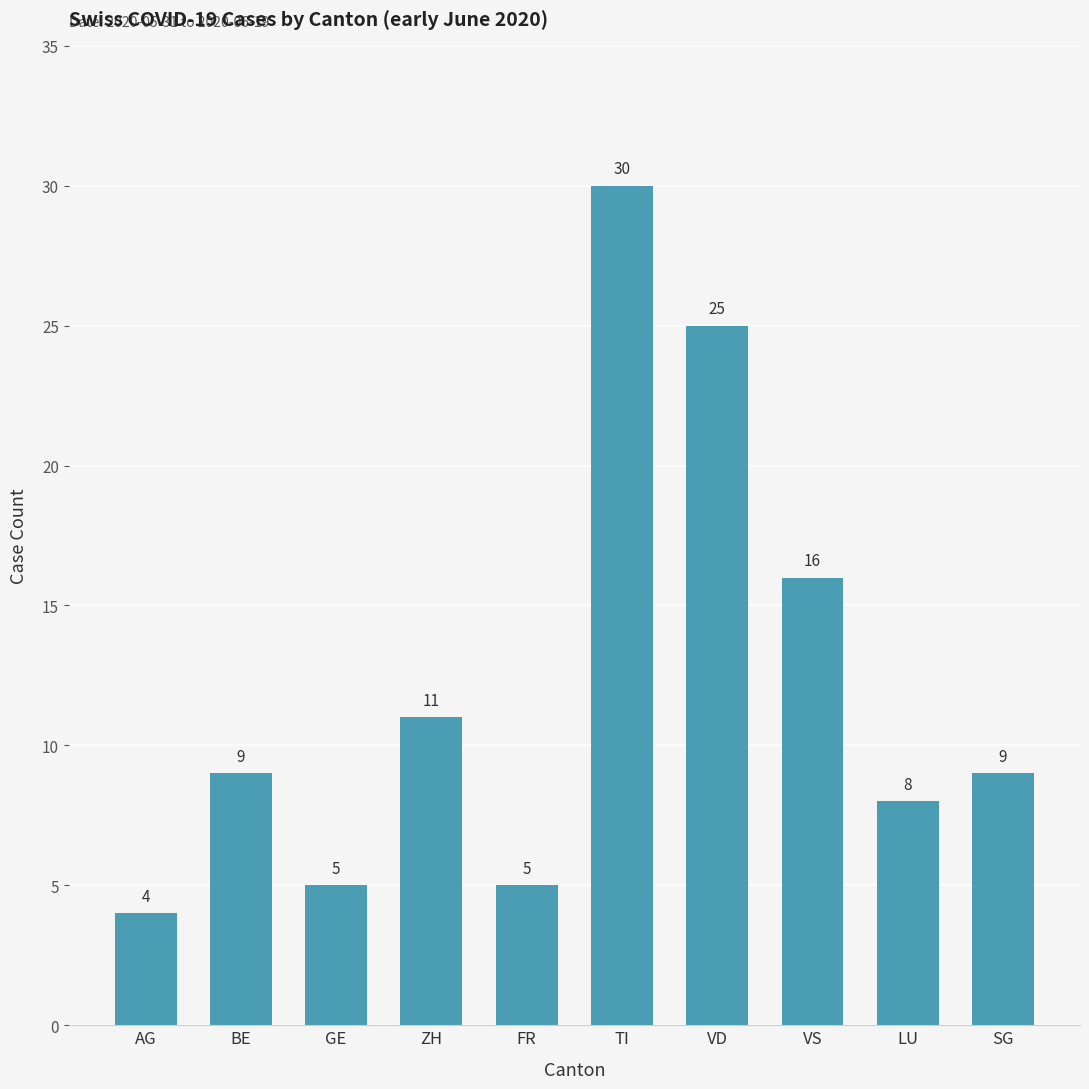

What position from the right is ZH?

7